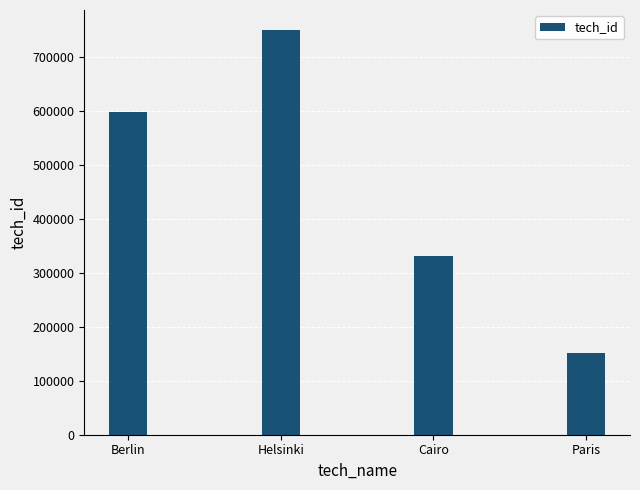

List the labels in order of value, smallest first.

Paris, Cairo, Berlin, Helsinki